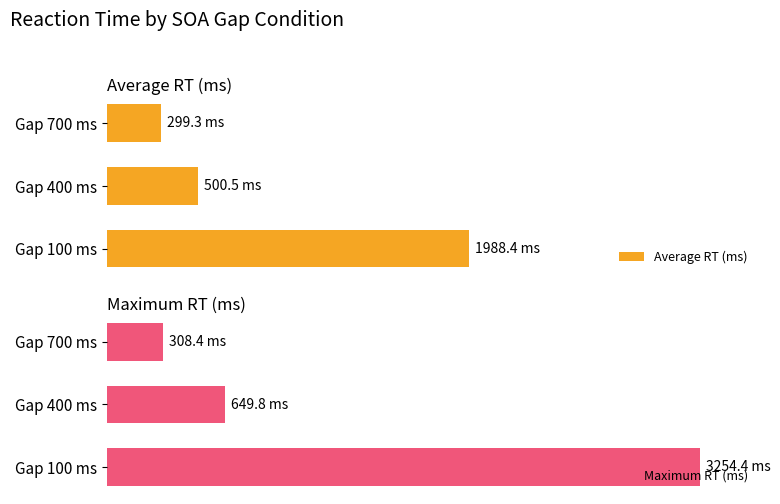

True or false: Average RT (ms) has a value of 14.1 at Gap 700 ms.

False